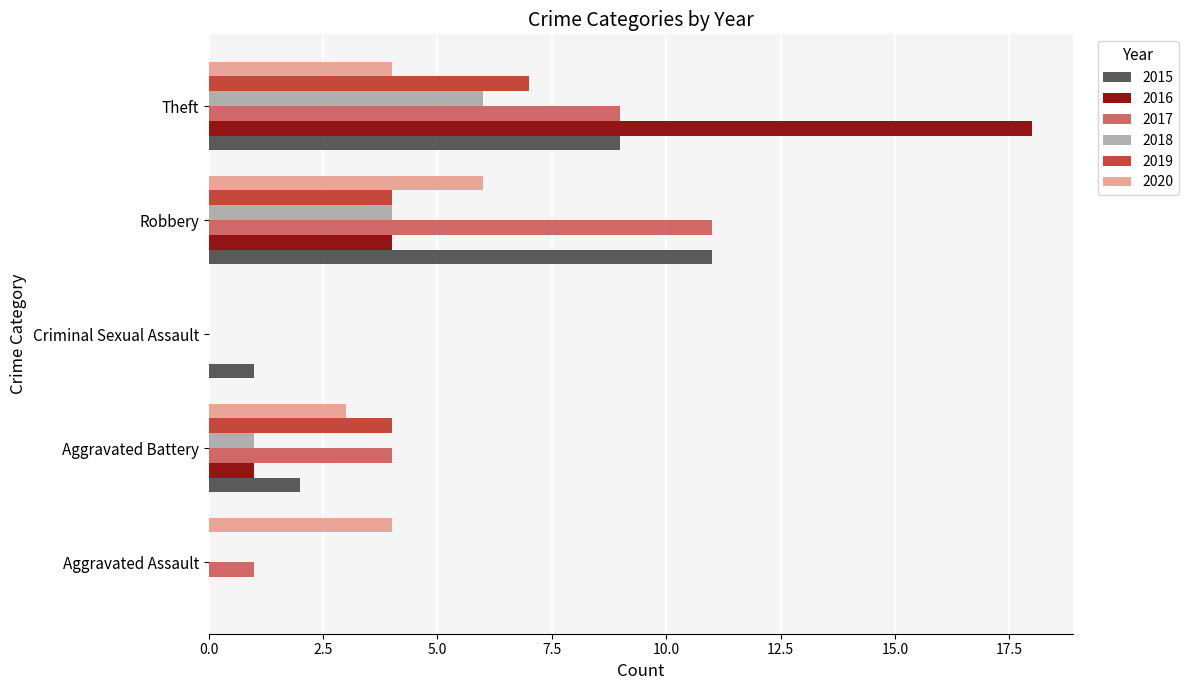

What is the sum of all 2020 values?

17